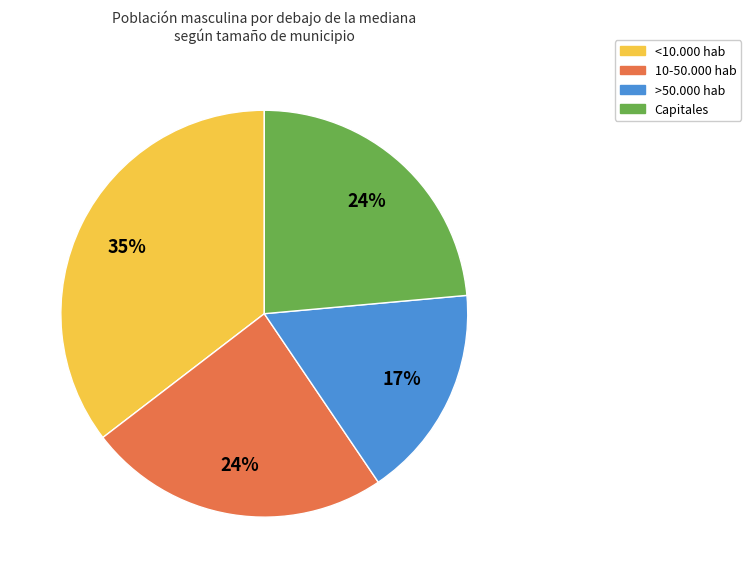

To the nearest percent, what percentage of the pie is Capitales?

24%